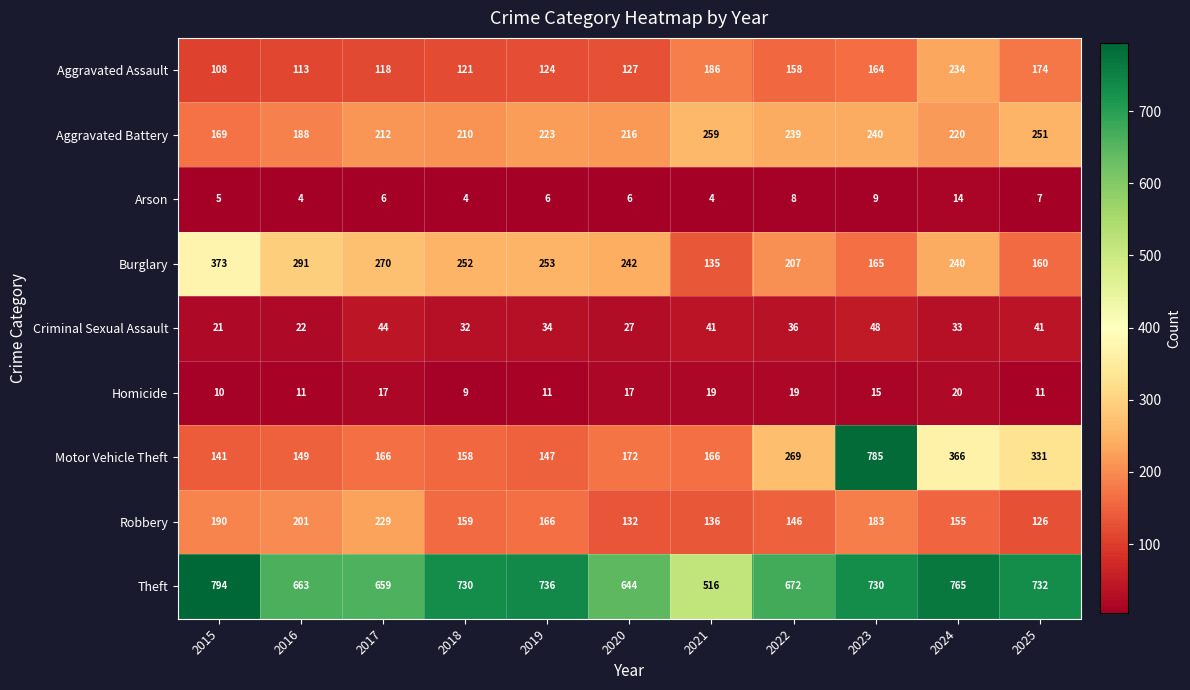

Which series has the widest spread of values?

Motor Vehicle Theft